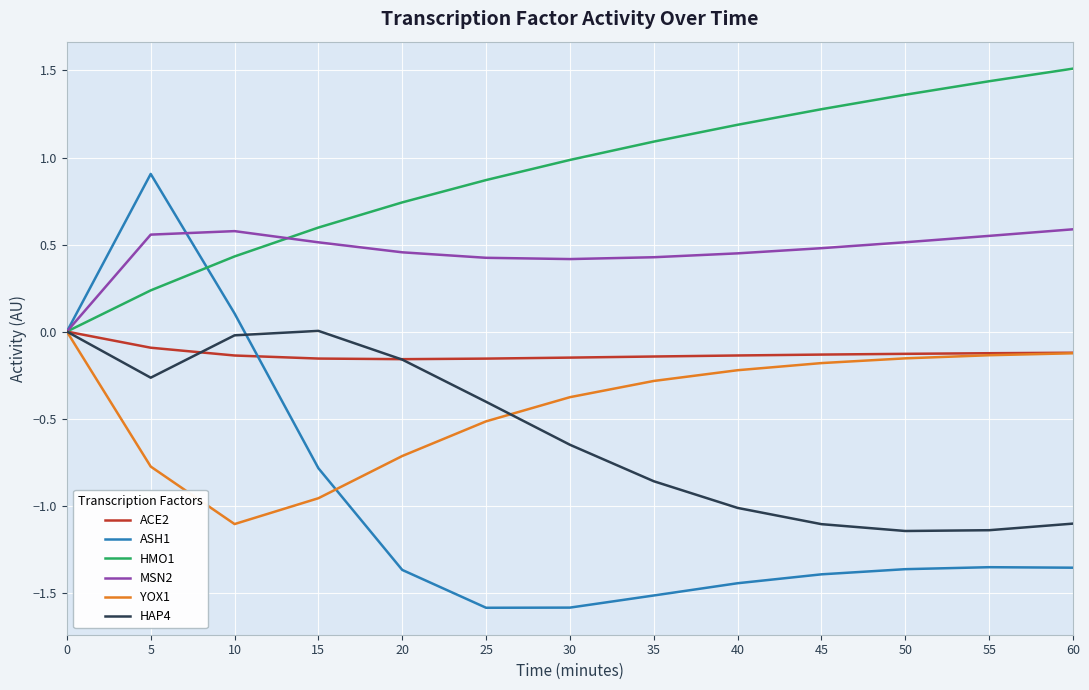

Count the number of categories in the chart.

13